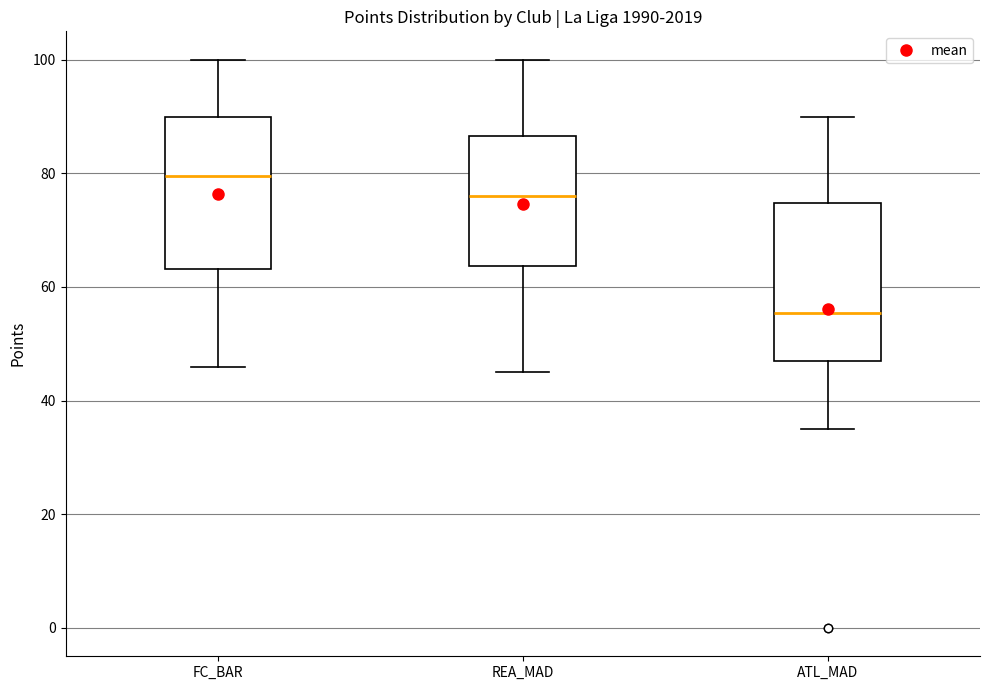

Where does the median line of the box for FC_BAR sit on the y-axis? The values are not printed on the chart, so give them approximately, as read against the axis.

80